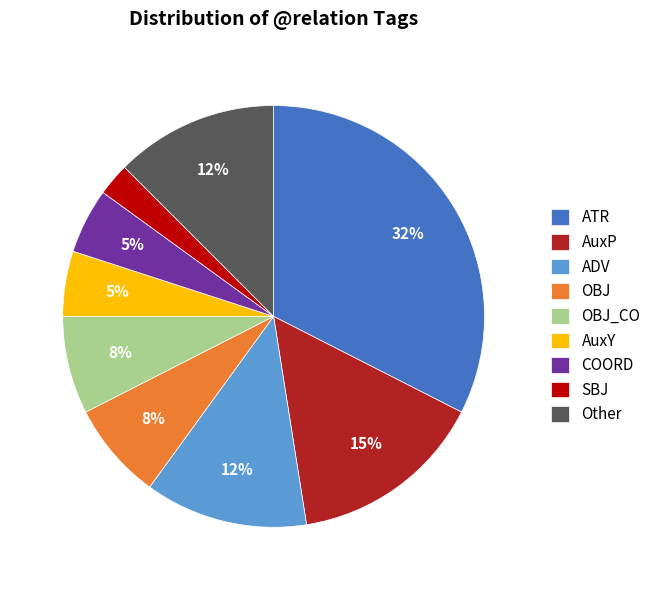

To the nearest percent, what portion does OBJ_CO represent?

8%